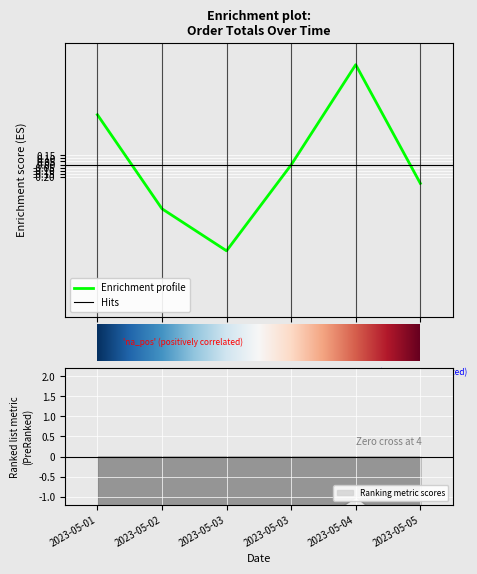

What is the maximum value for Enrichment profile?

1.6